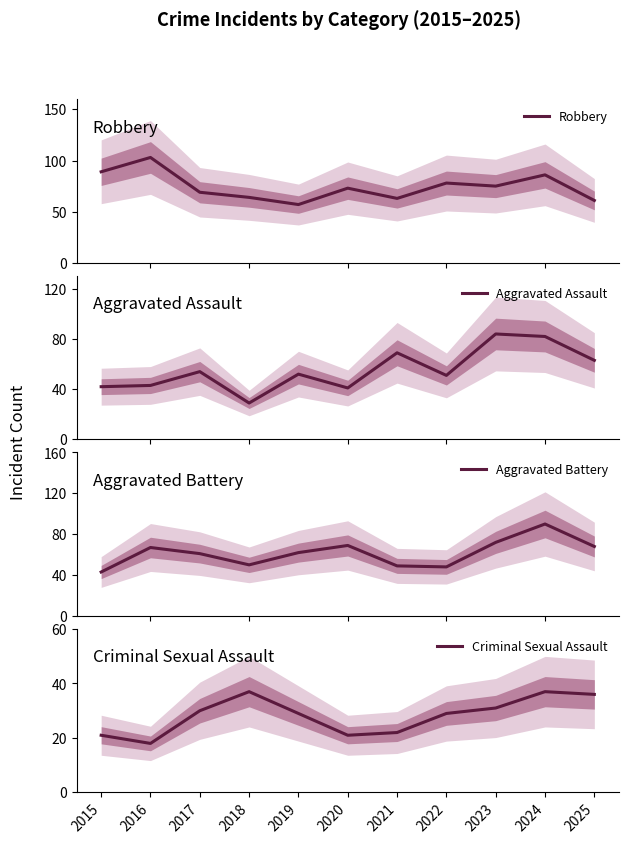

Is the value of Aggravated Battery at 2018 greater than the value of Aggravated Assault at 2024?

No